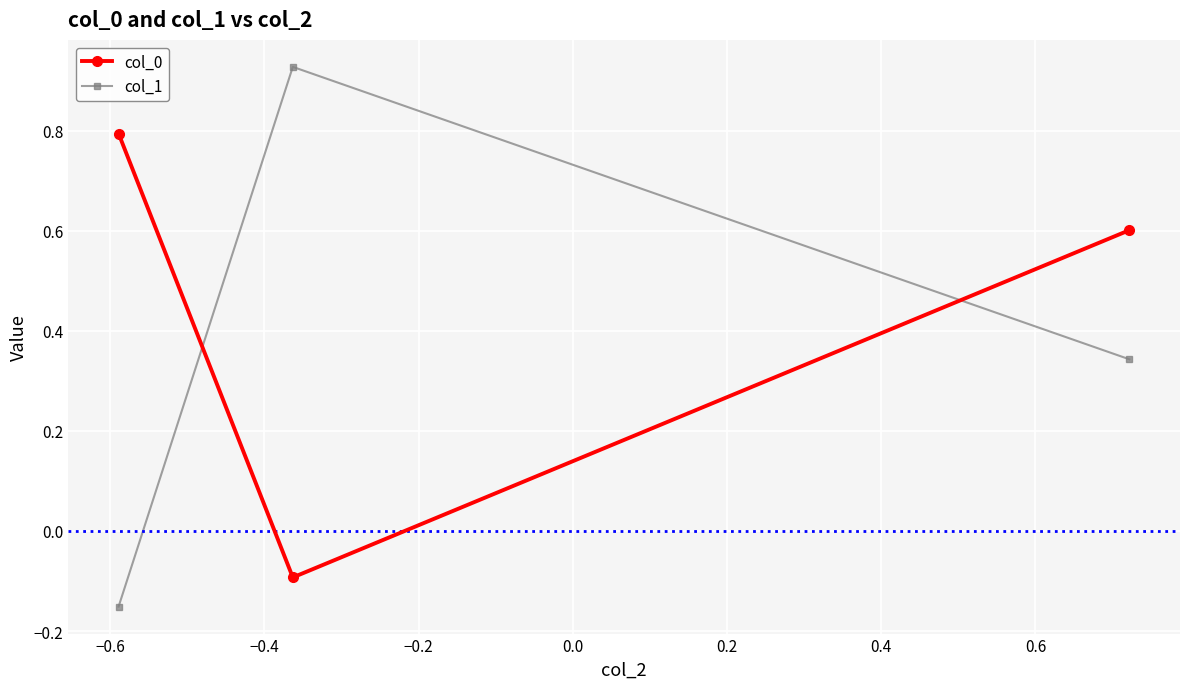

How many categories are shown in the chart?

3